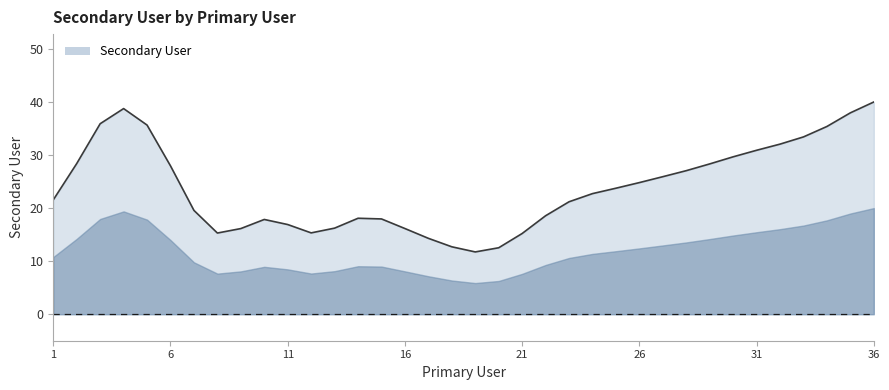

What is the smallest value displayed?

11.7